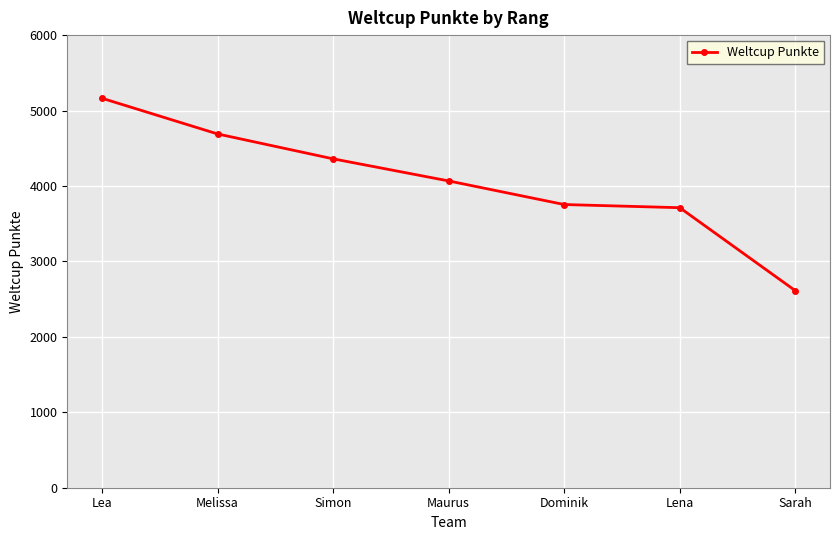

True or false: there are more than 2 points higher than both neighbors.

False